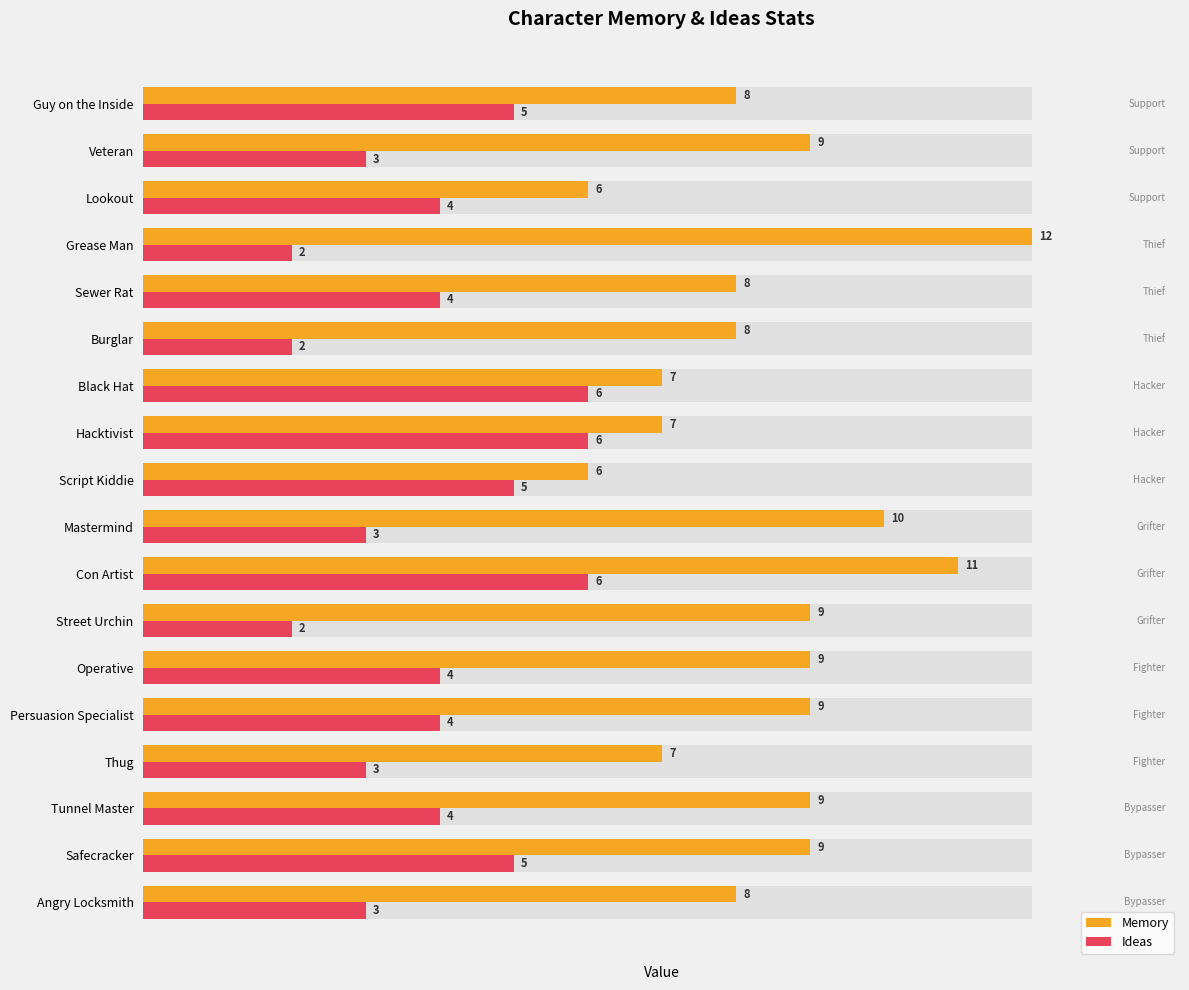

What value does the Ideas series have at Operative?

4